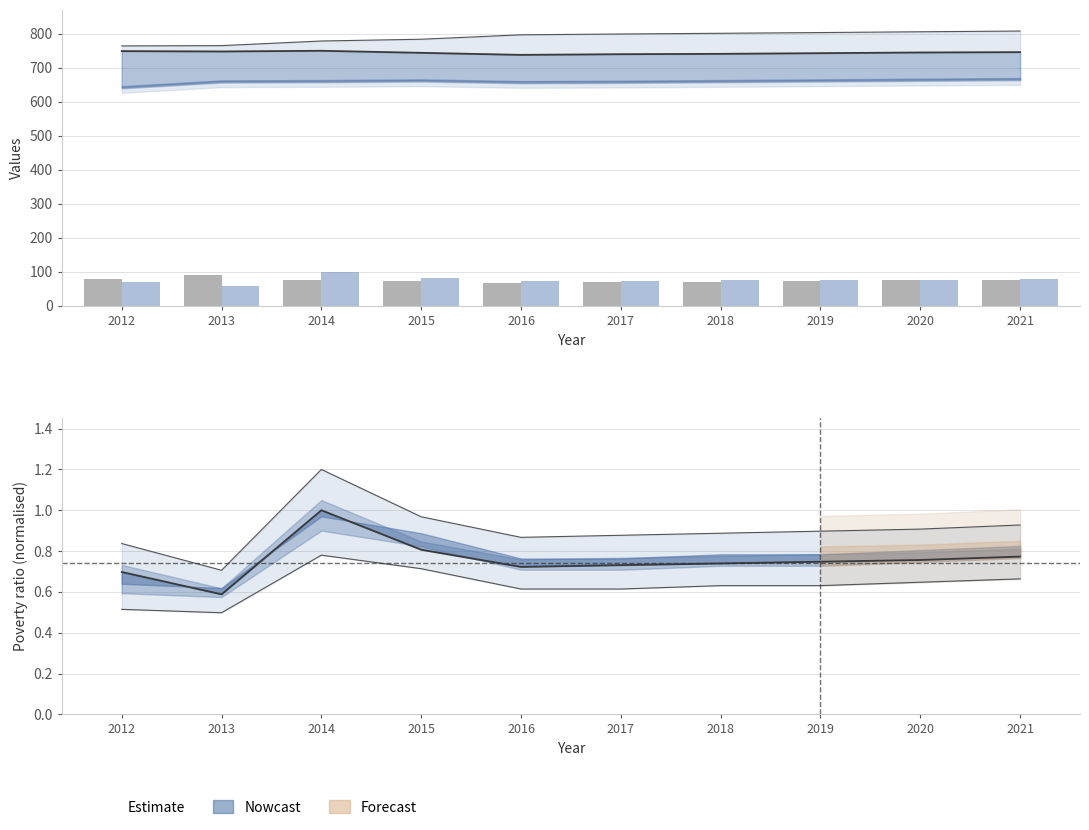

What is the maximum value for Poverty?

101.1